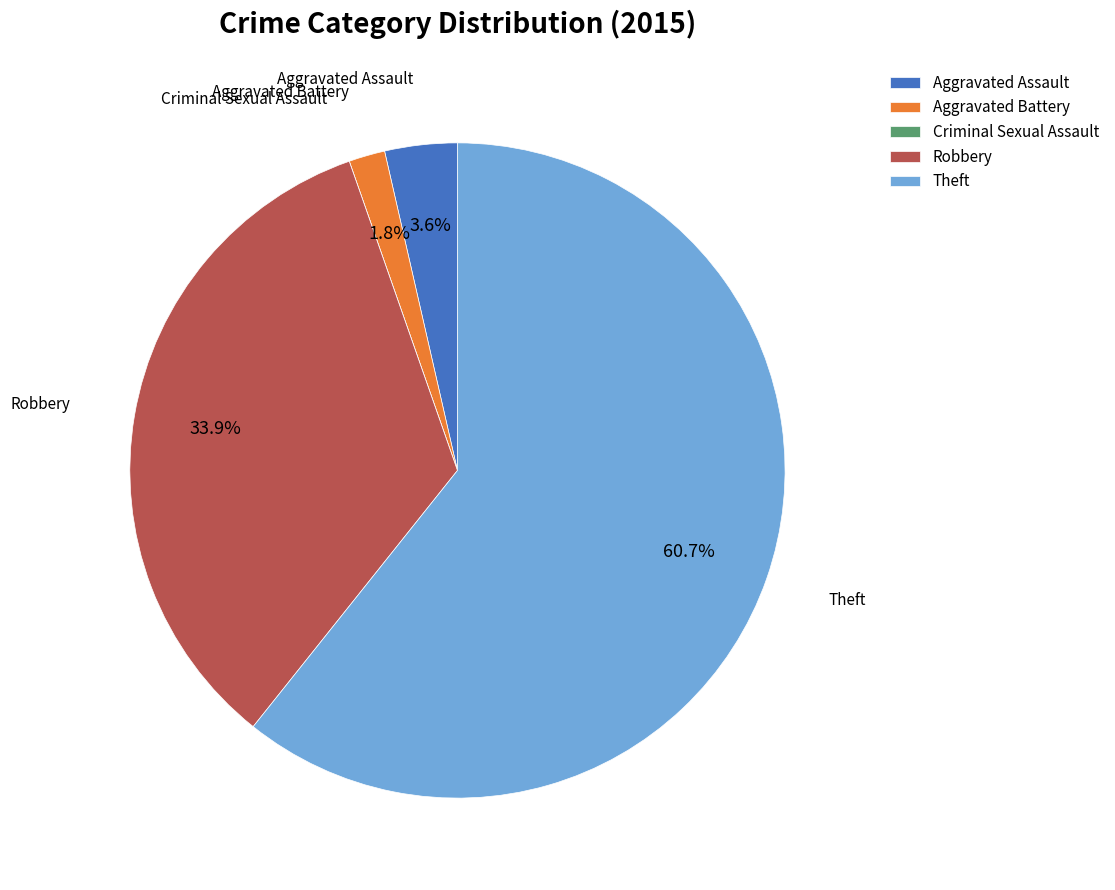

Is it true that Aggravated Battery is 2% of the pie?

True